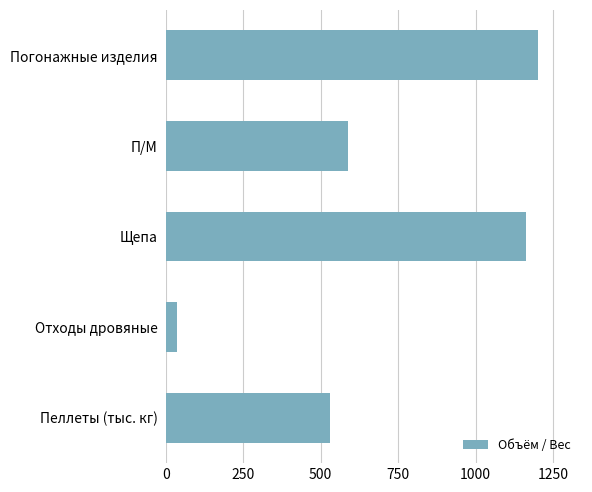

True or false: the data shows 587.8 at П/М.

True